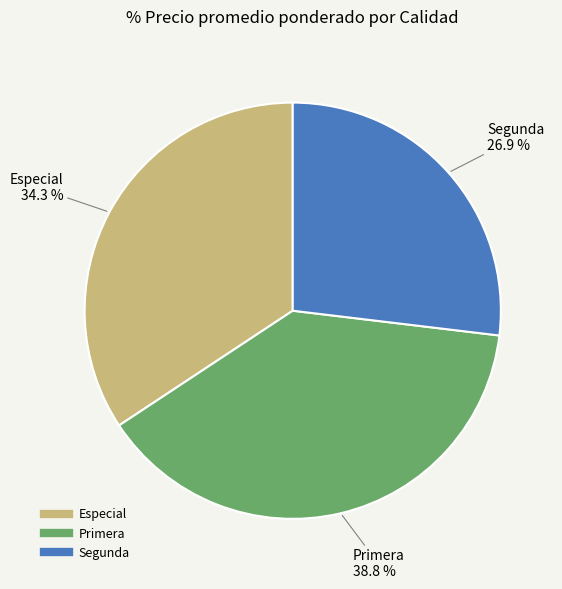

Is Primera the majority of the pie?

No